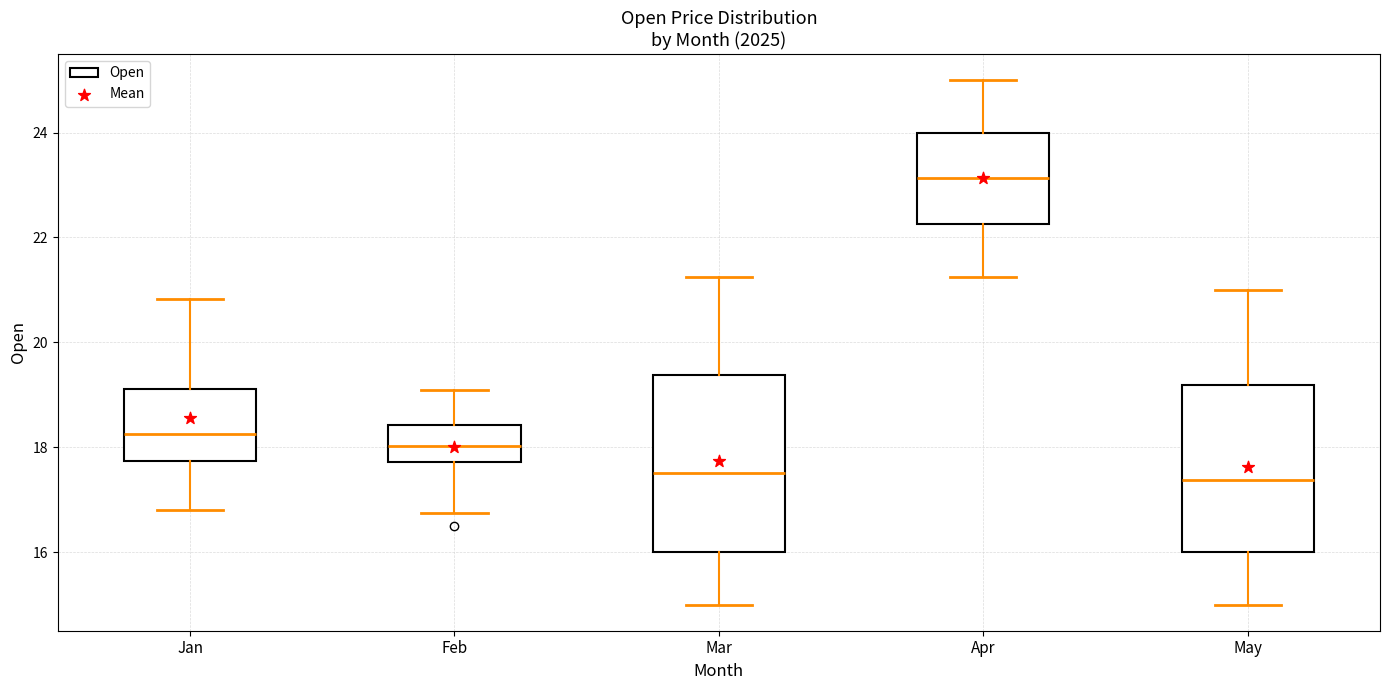

Reading left to right, transcribe this box plot: for each box, give where its median line is, the range the box spans, and where its two whiskers end, as read against the y-axis. The values are not printed on the chart, so give them approximately, as read against the axis.

Jan: median 18.2, box 17.8 to 19.2, whiskers 16.8 to 20.8
Feb: median 18.0, box 17.8 to 18.4, whiskers 16.8 to 19.2
Mar: median 17.6, box 16.0 to 19.4, whiskers 15.0 to 21.2
Apr: median 23.2, box 22.2 to 24.0, whiskers 21.2 to 25.0
May: median 17.4, box 16.0 to 19.2, whiskers 15.0 to 21.0